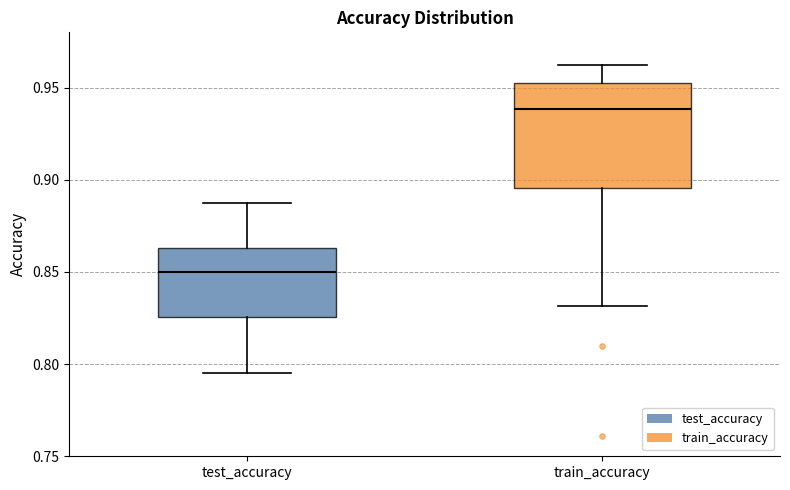

Where does the median line of the box for test_accuracy sit on the y-axis? The values are not printed on the chart, so give them approximately, as read against the axis.

0.850